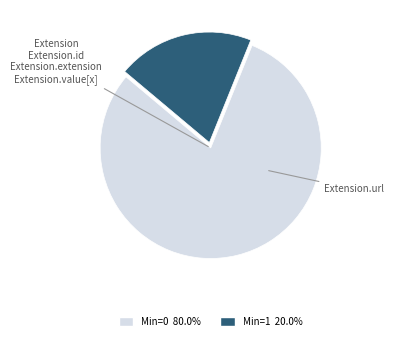

Does any single category account for the majority?

Yes